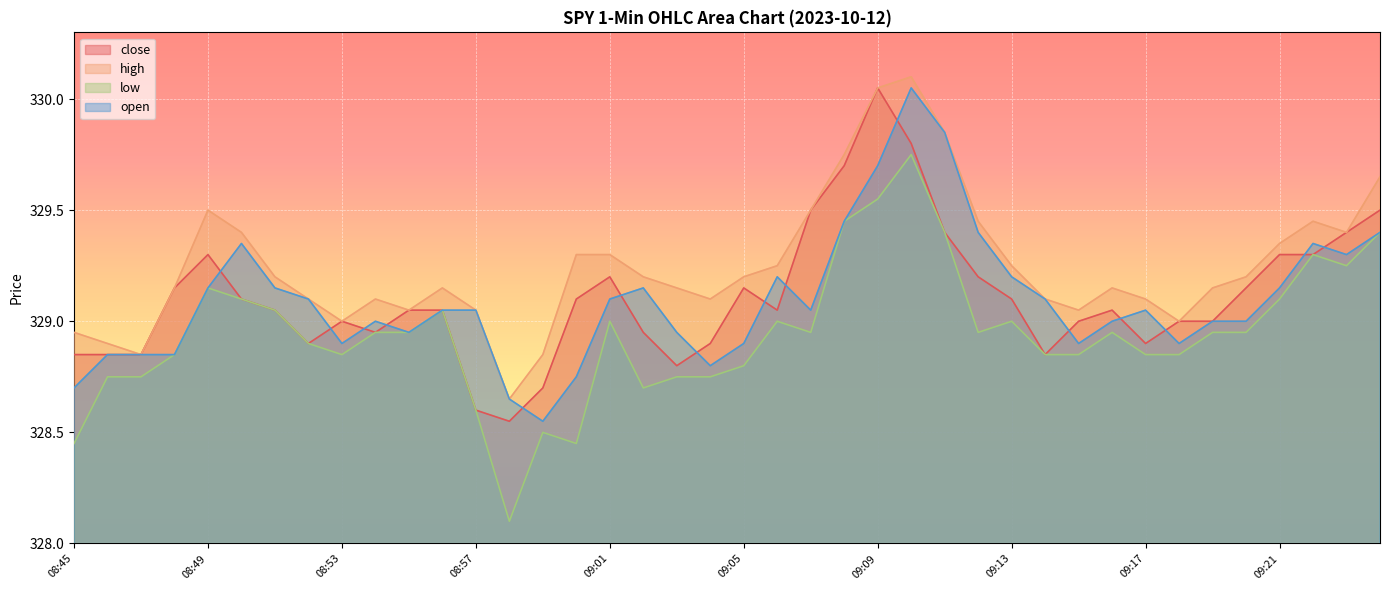

Rank the series at 09:15 from highest to lowest value.

high, close, open, low